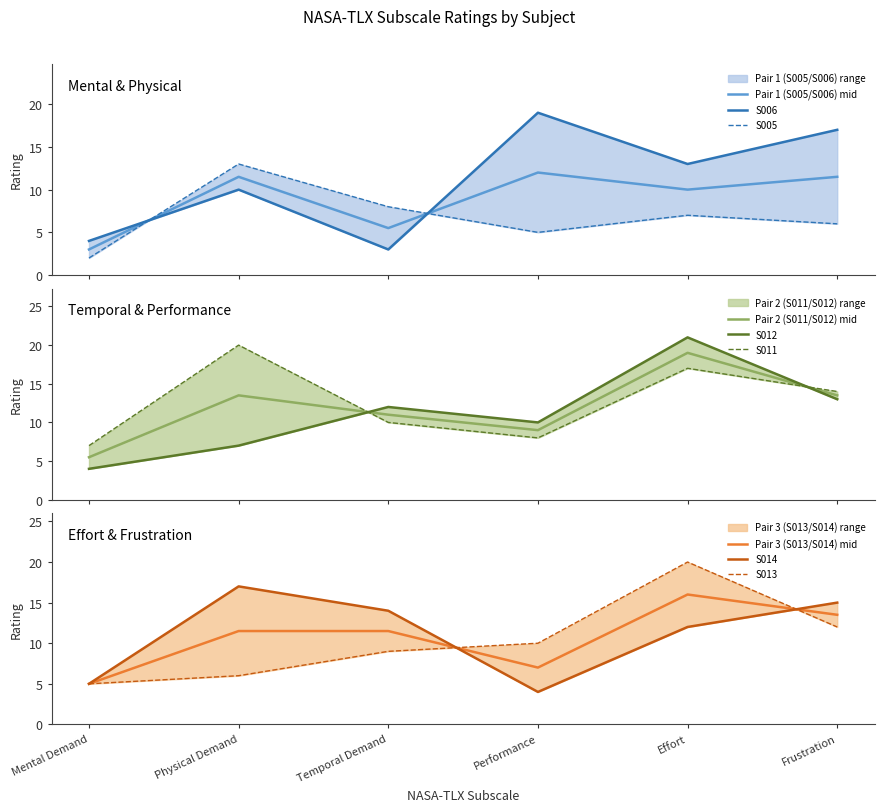

What is the maximum value shown in the chart?

21